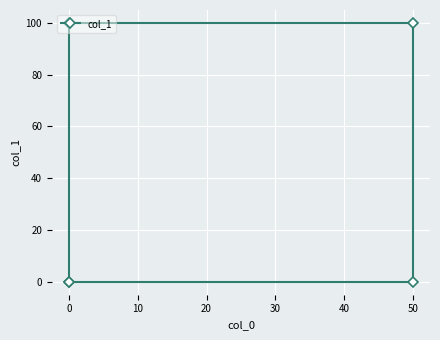

How many values are between 0 and 100?

5